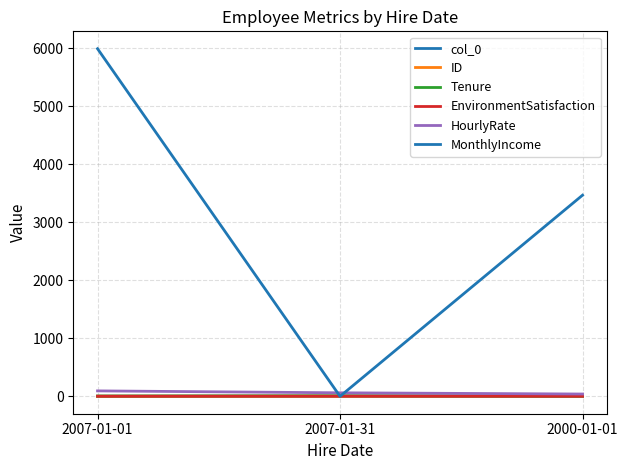

Reading left to right, list all the values displayed in this chart.

col_0: 2007-01-01=0	2007-01-31=1	2000-01-01=4
ID: 2007-01-01=1	2007-01-31=2	2000-01-01=7
Tenure: 2007-01-01=6	2007-01-31=10	2000-01-01=2
EnvironmentSatisfaction: 2007-01-01=2	2007-01-31=3	2000-01-01=1
HourlyRate: 2007-01-01=94	2007-01-31=61	2000-01-01=40
MonthlyIncome: 2007-01-01=5993	2007-01-31=0	2000-01-01=3468